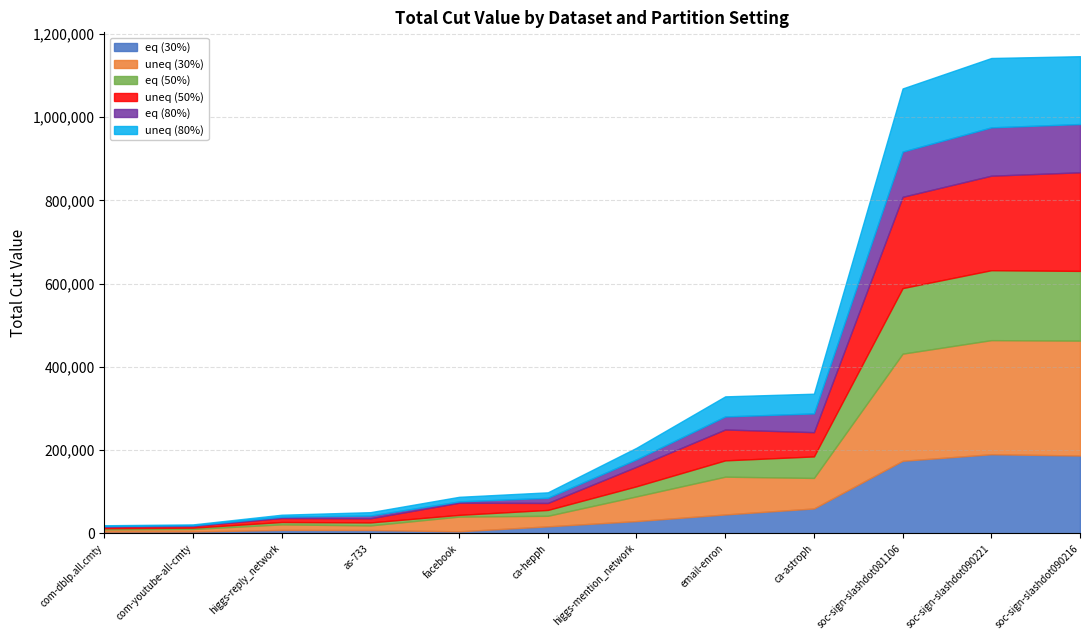

At how many categories does at least one series exceed 106225?

3